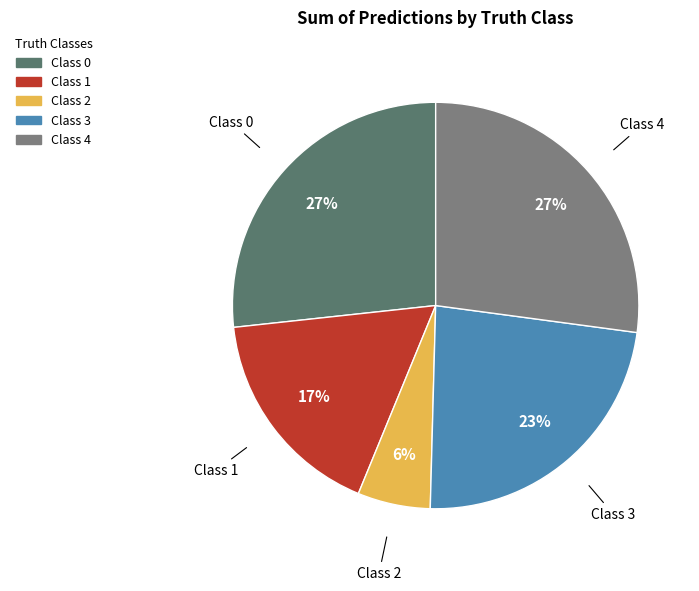

Does any single category account for the majority?

No